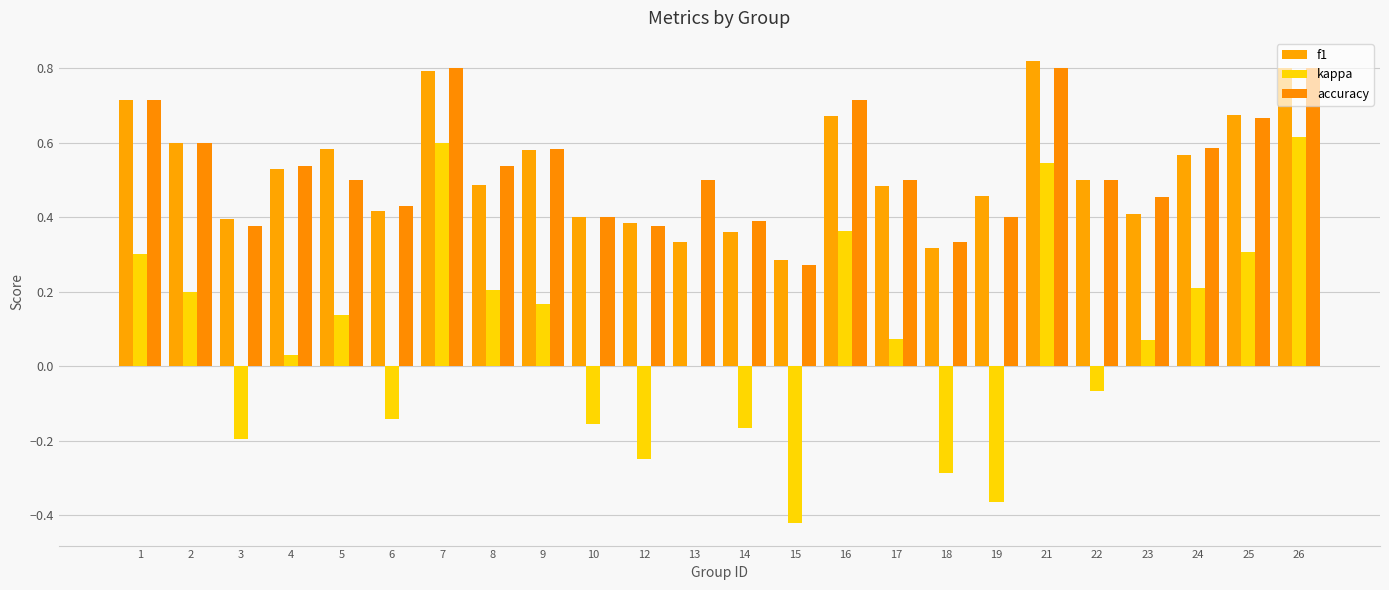

What is the minimum value for kappa?

-0.4